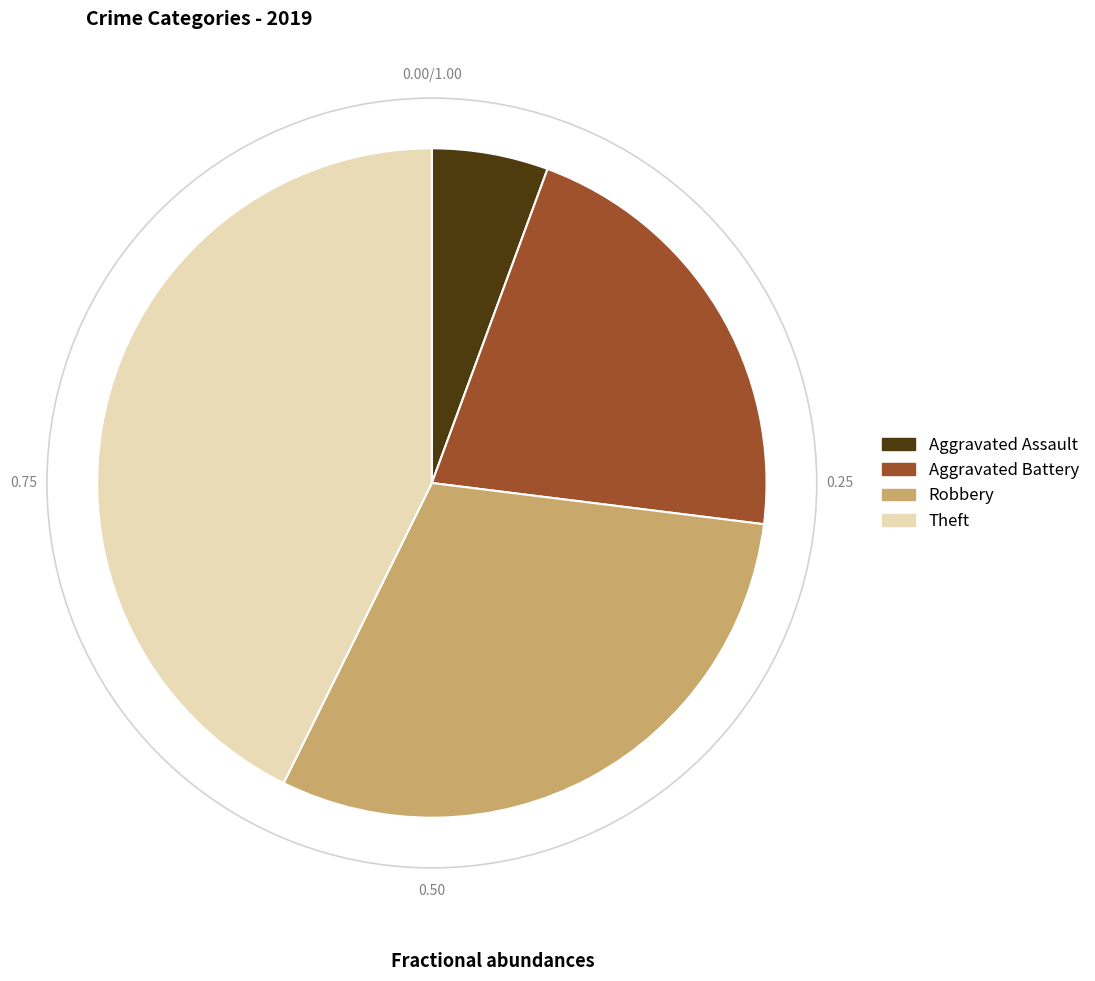

What is the smallest slice in the pie chart?

Aggravated Assault